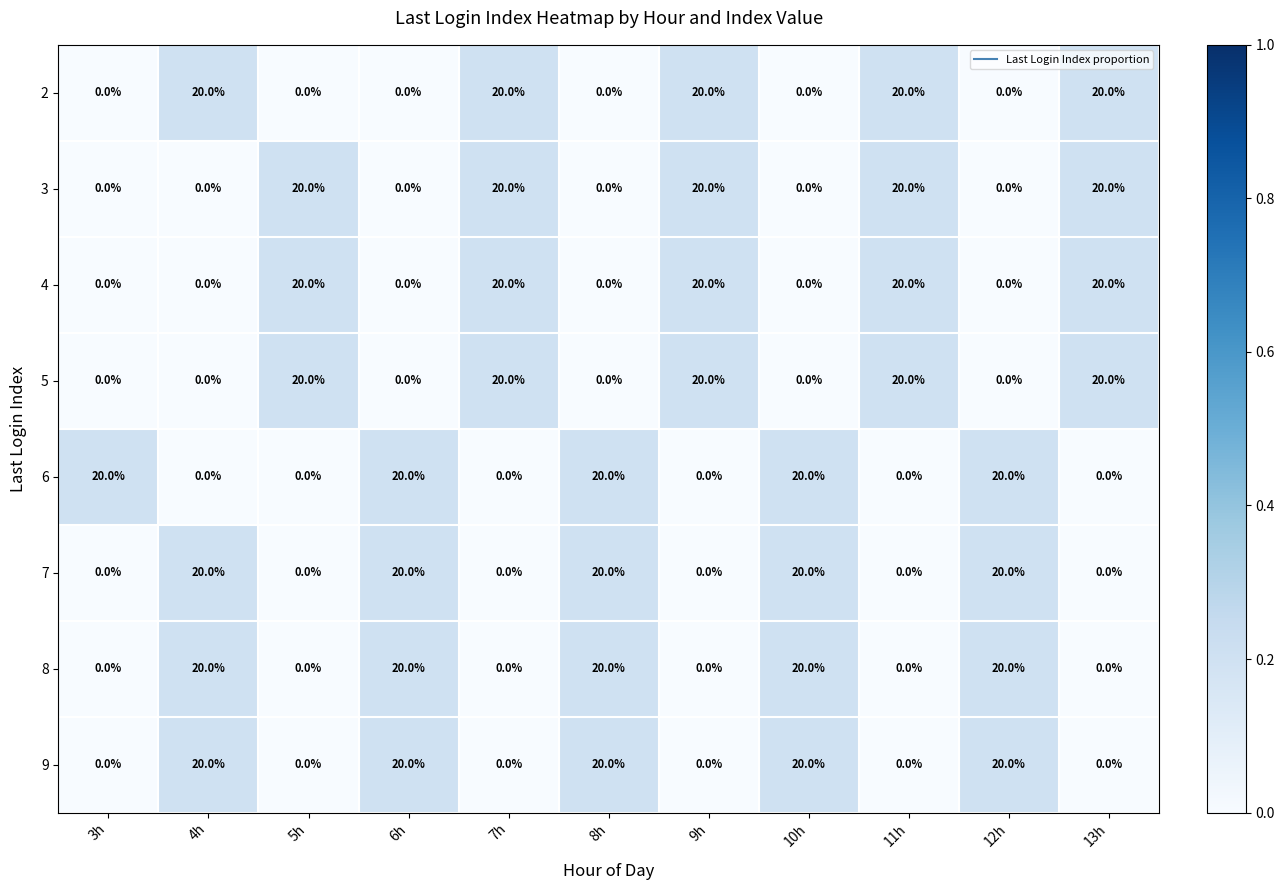

True or false: 3 has a value of 20 at 11h.

True